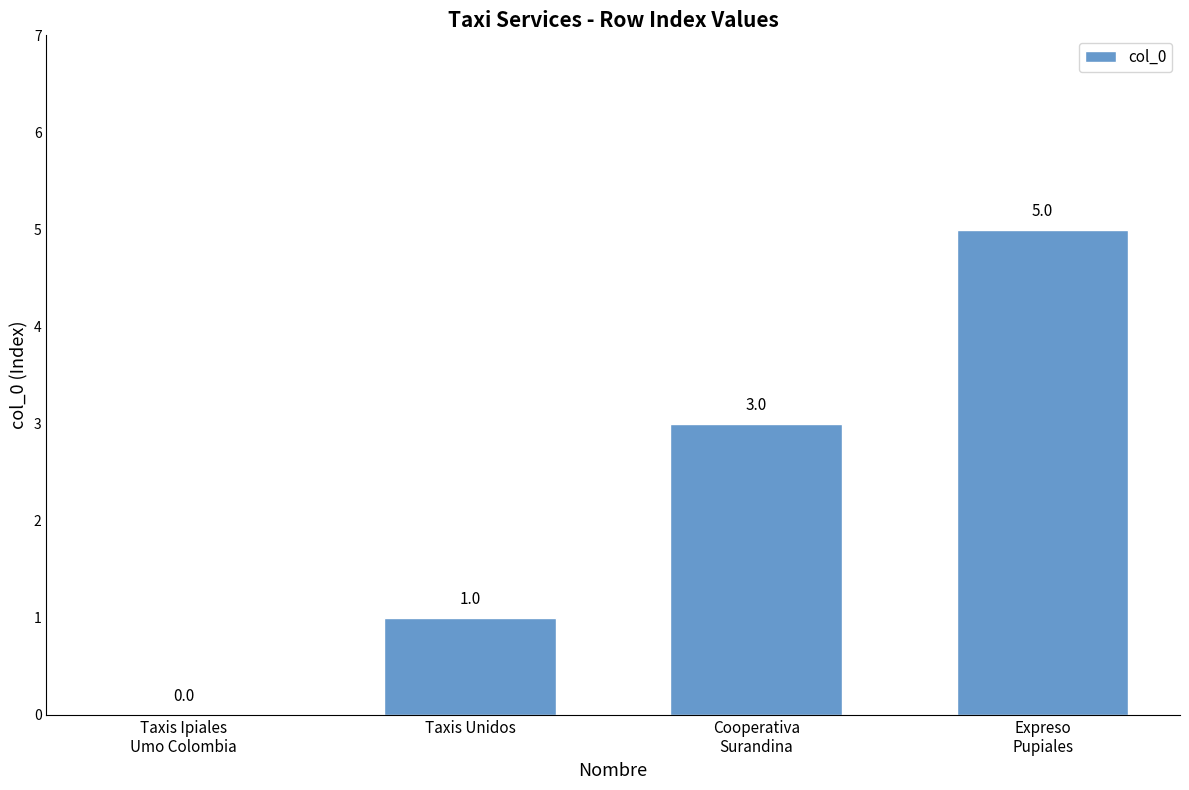

What is the maximum value shown in the chart?

5